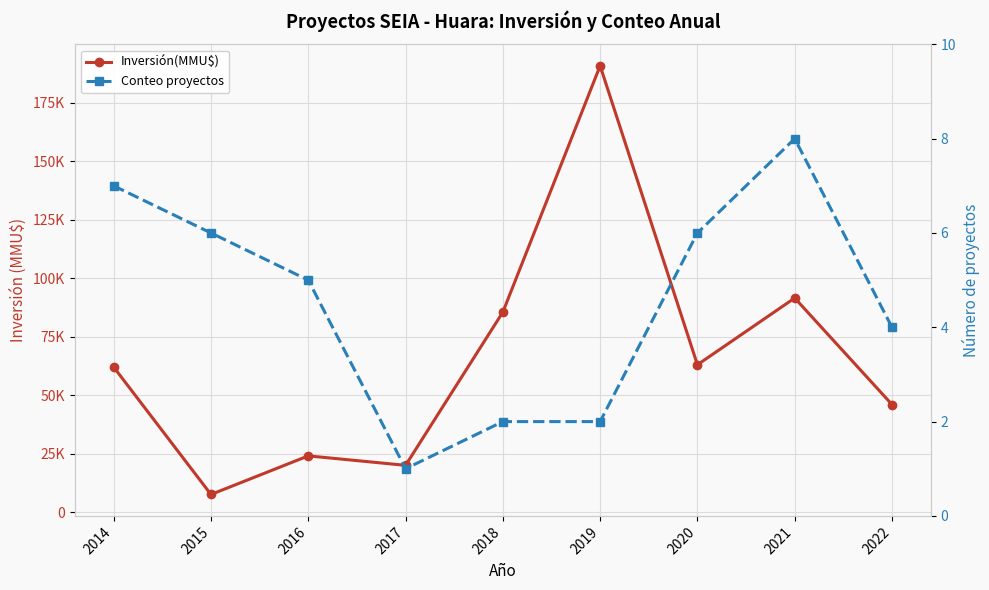

List the labels in order of Conteo proyectos value, largest first.

2021, 2014, 2015, 2020, 2016, 2022, 2018, 2019, 2017